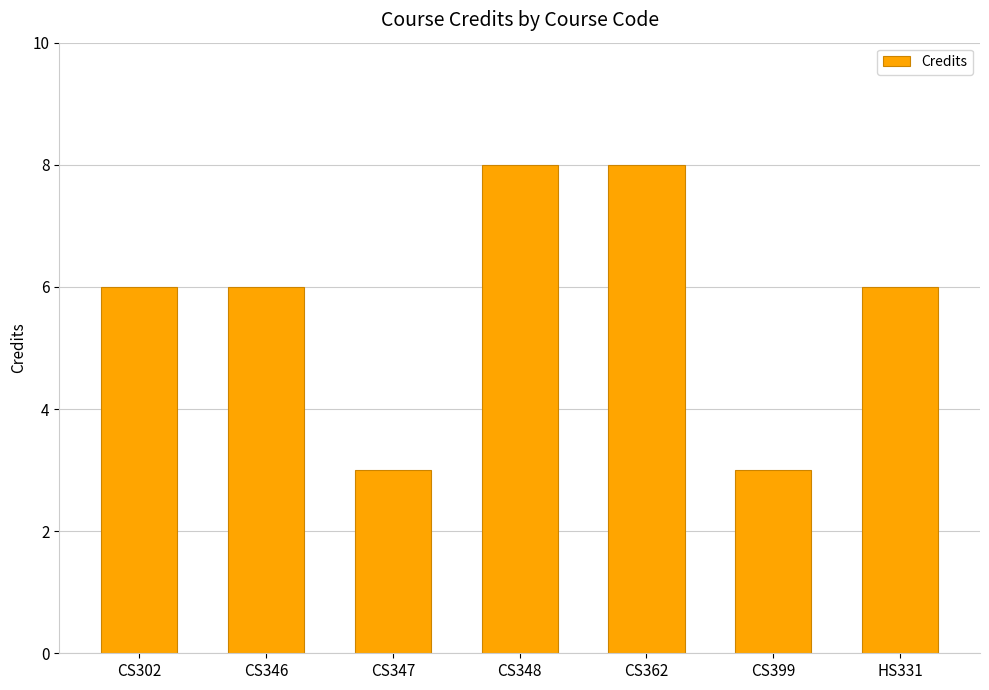

How many values are between 3 and 8?

7